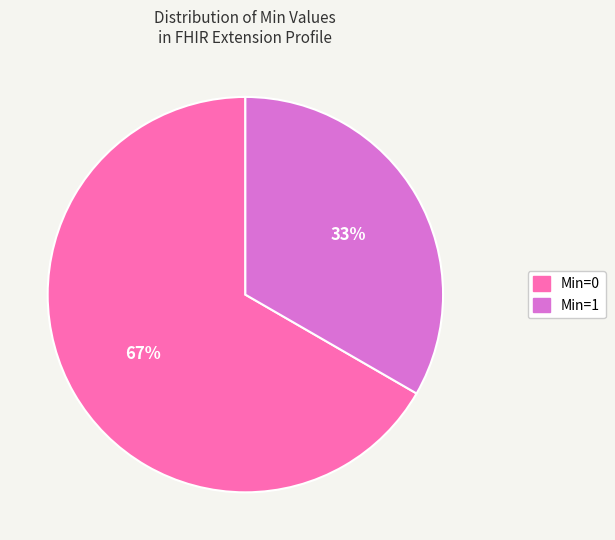

To the nearest percent, what percentage of the pie is Min=0?

67%